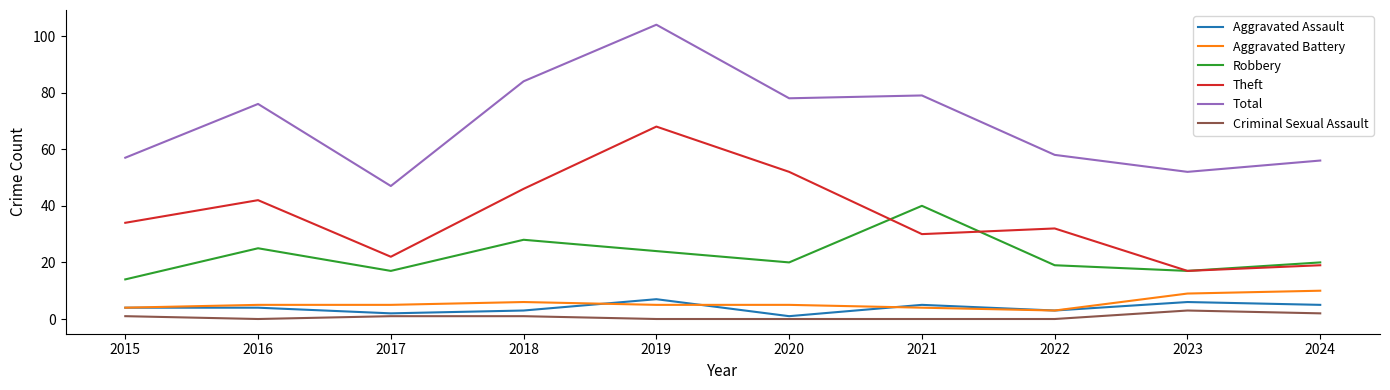

True or false: Aggravated Assault and Total intersect in this chart.

False